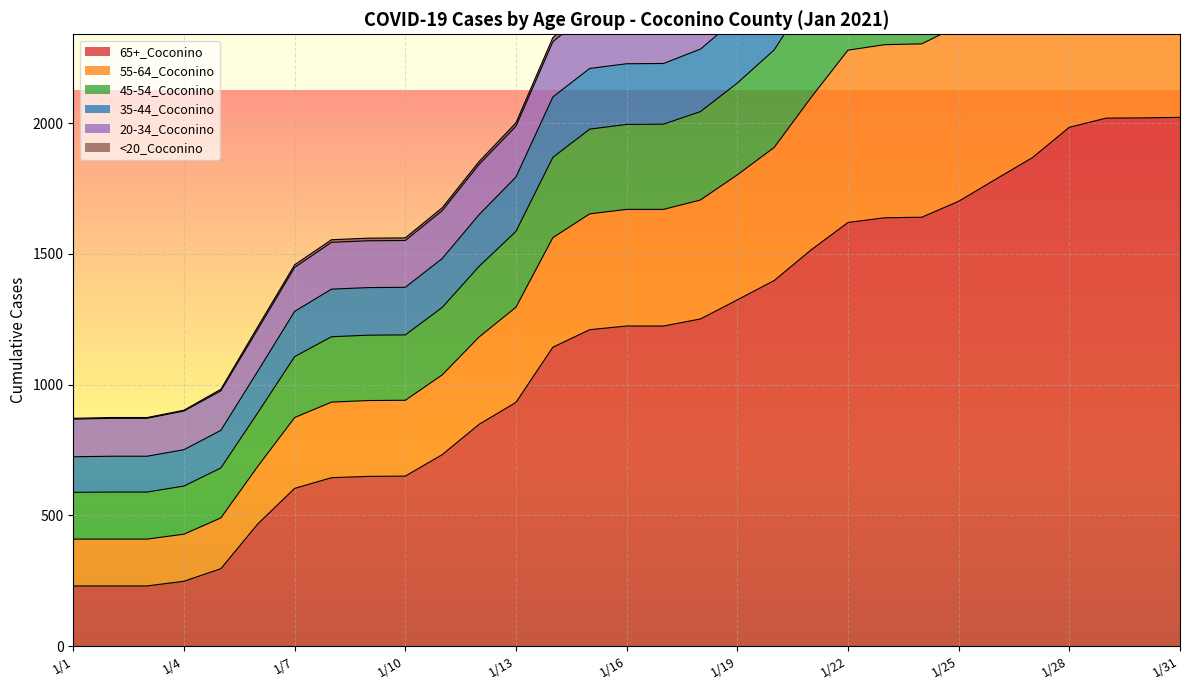

What is the difference between the second highest and second lowest values in the 45-54_Coconino series?

3276